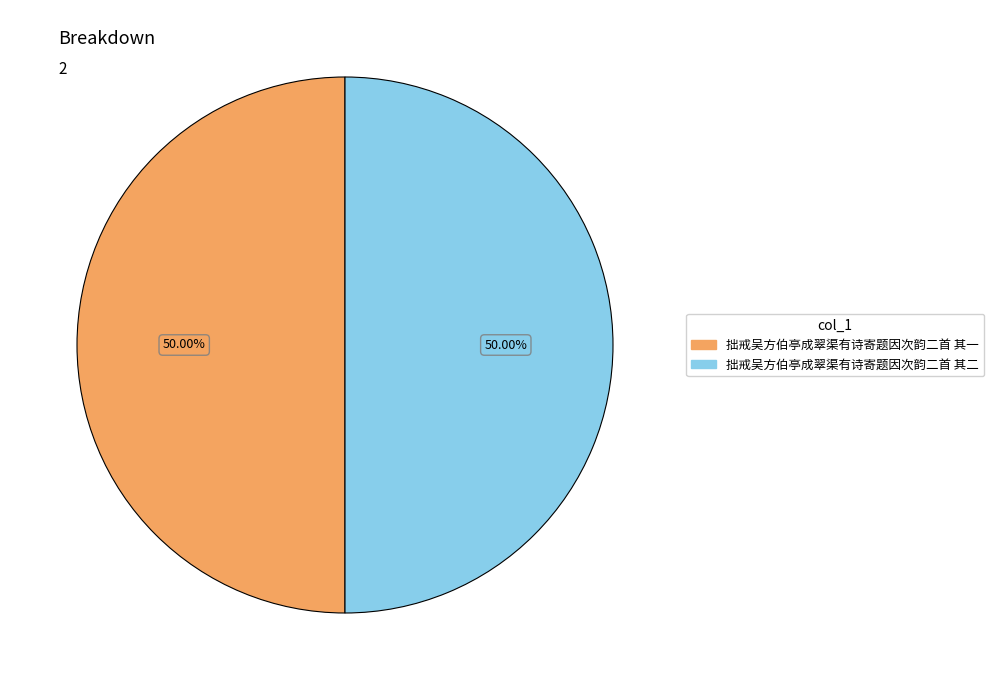

Combined, do 拙戒吴方伯亭成翠渠有诗寄题因次韵二首 其一 and 拙戒吴方伯亭成翠渠有诗寄题因次韵二首 其二 account for over 50%?

Yes